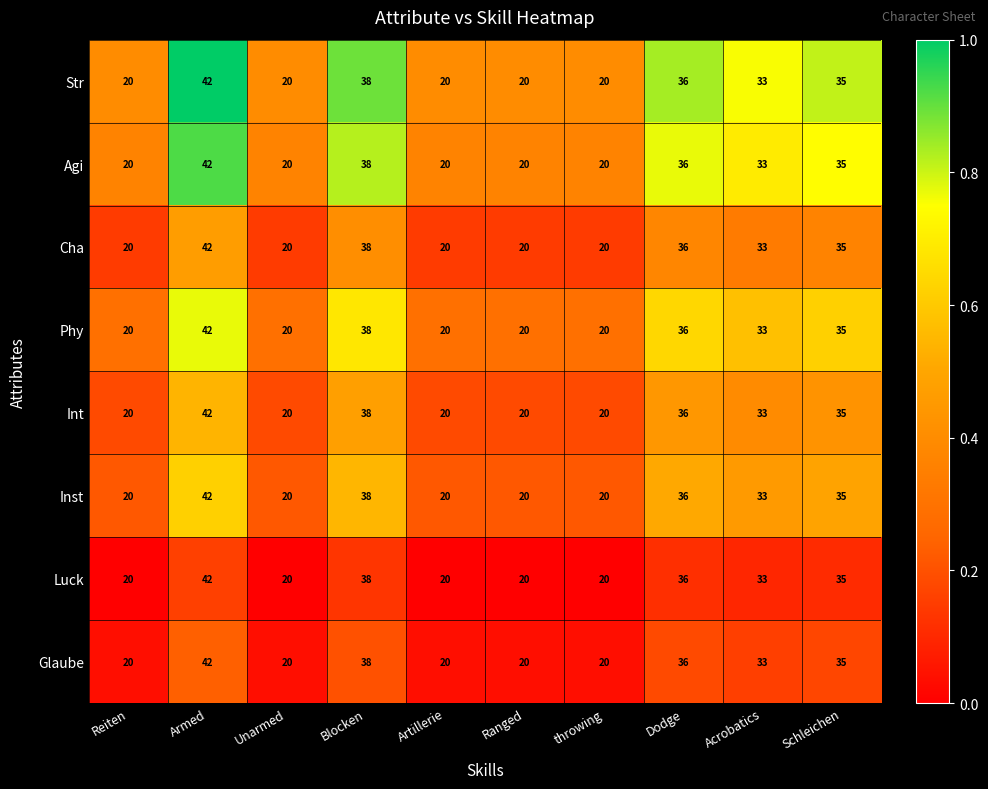

What is the difference between the second highest and second lowest values in the Str series?

18